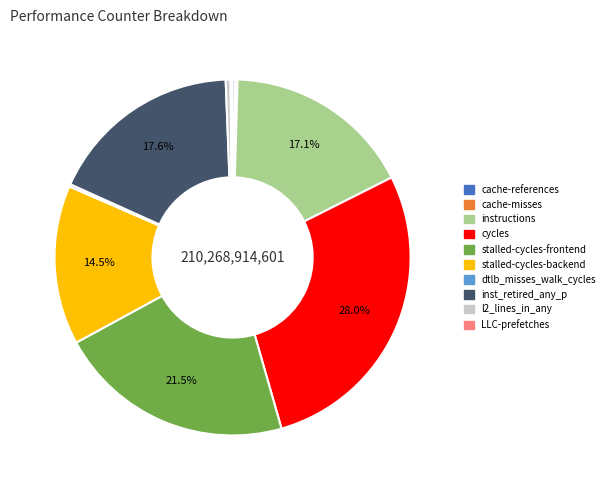

True or false: stalled-cycles-backend accounts for 22% of the total.

False